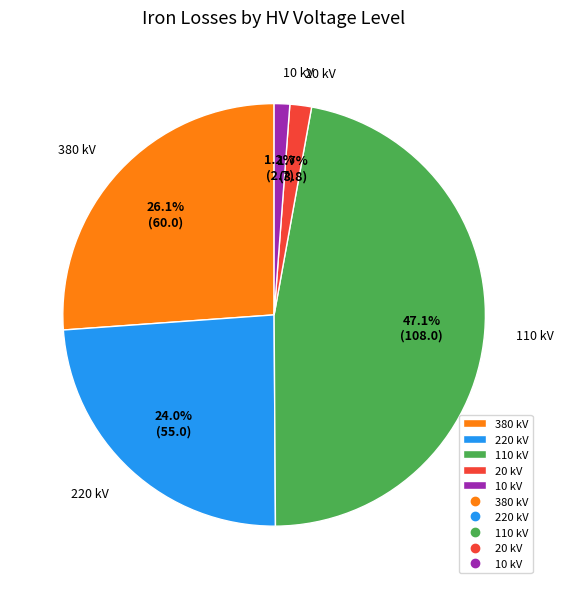

The 110 slice represents 2% of the pie. True or false?

False